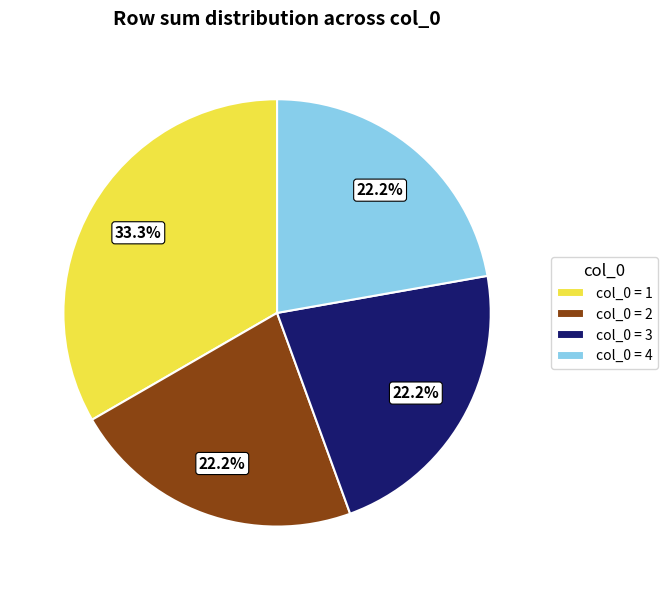

How many segments does this pie chart have?

4